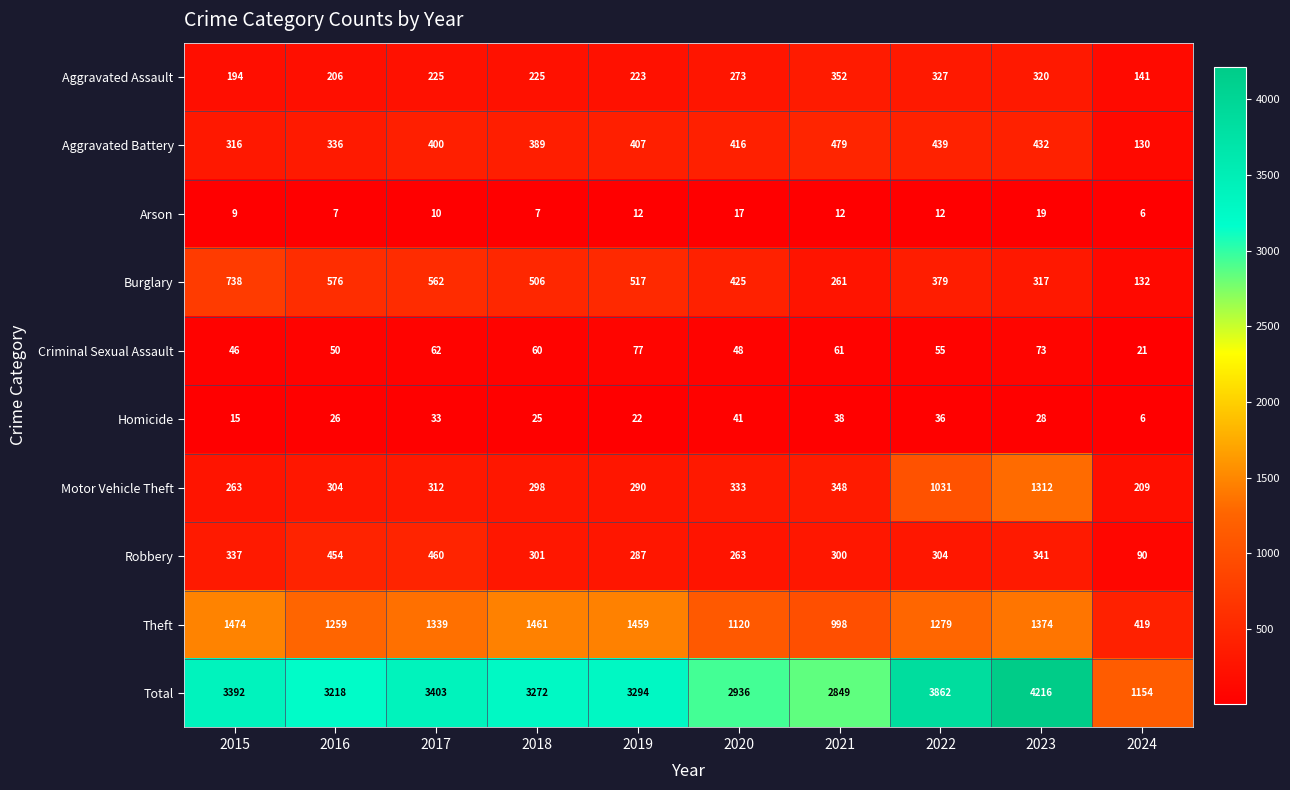

What is the maximum value shown in the chart?

4216